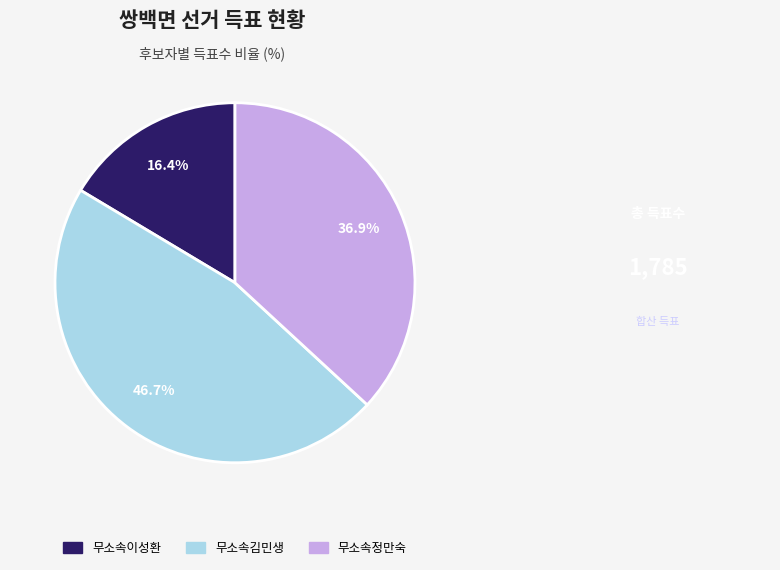

How many segments does this pie chart have?

3